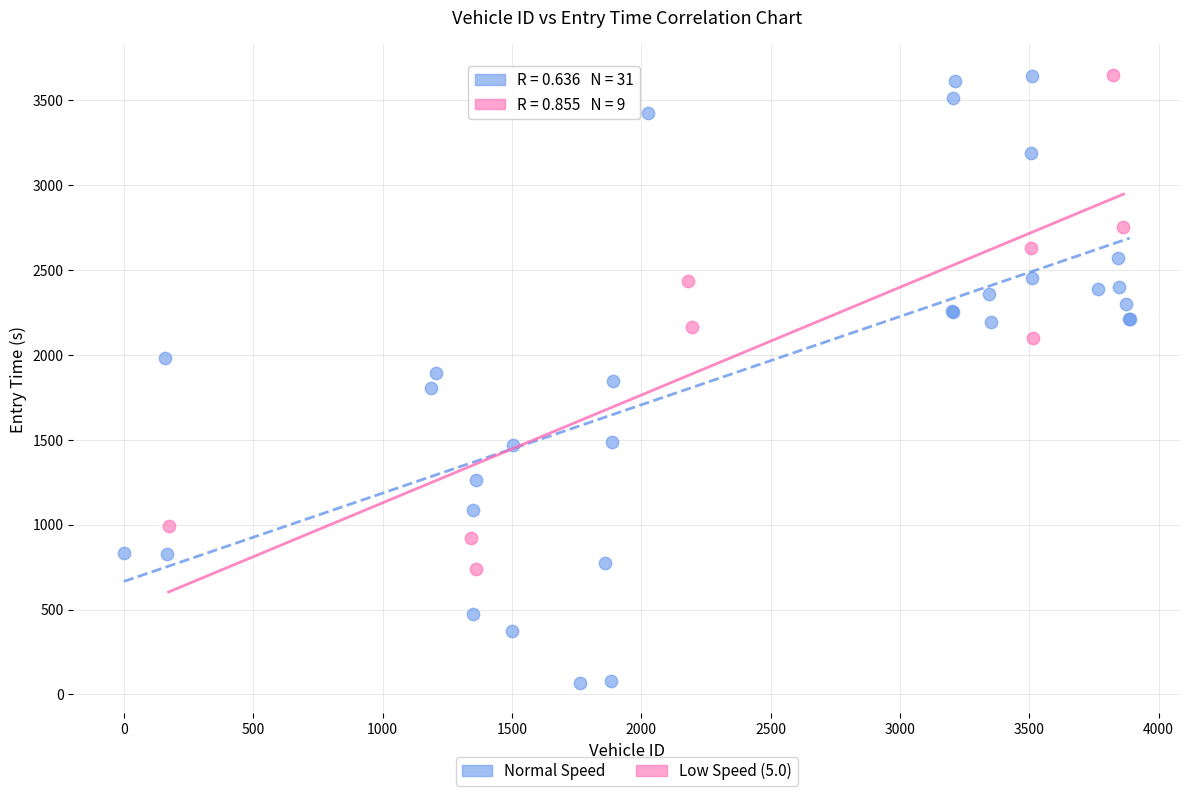

Which series contains the lowest Y value?

Normal Speed